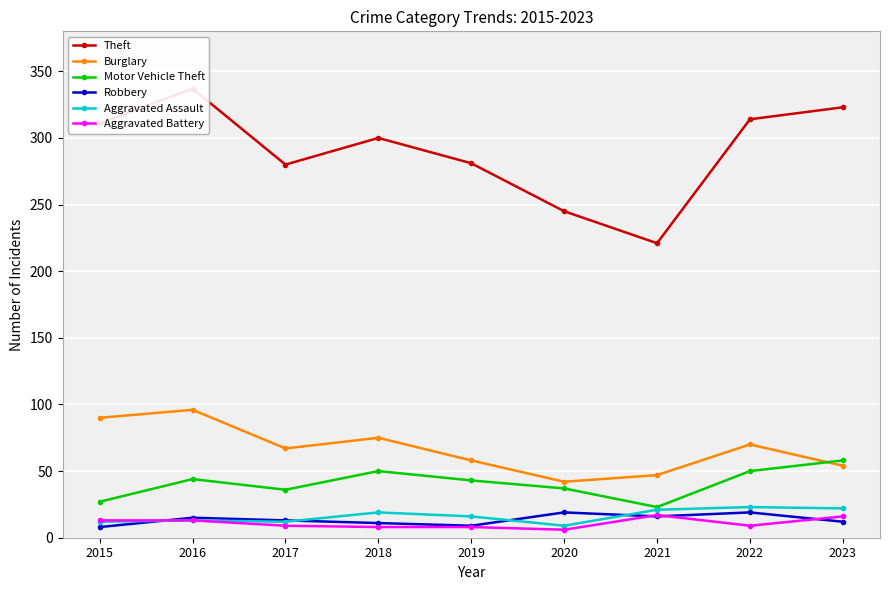

True or false: Aggravated Battery and Motor Vehicle Theft cross at least once.

False